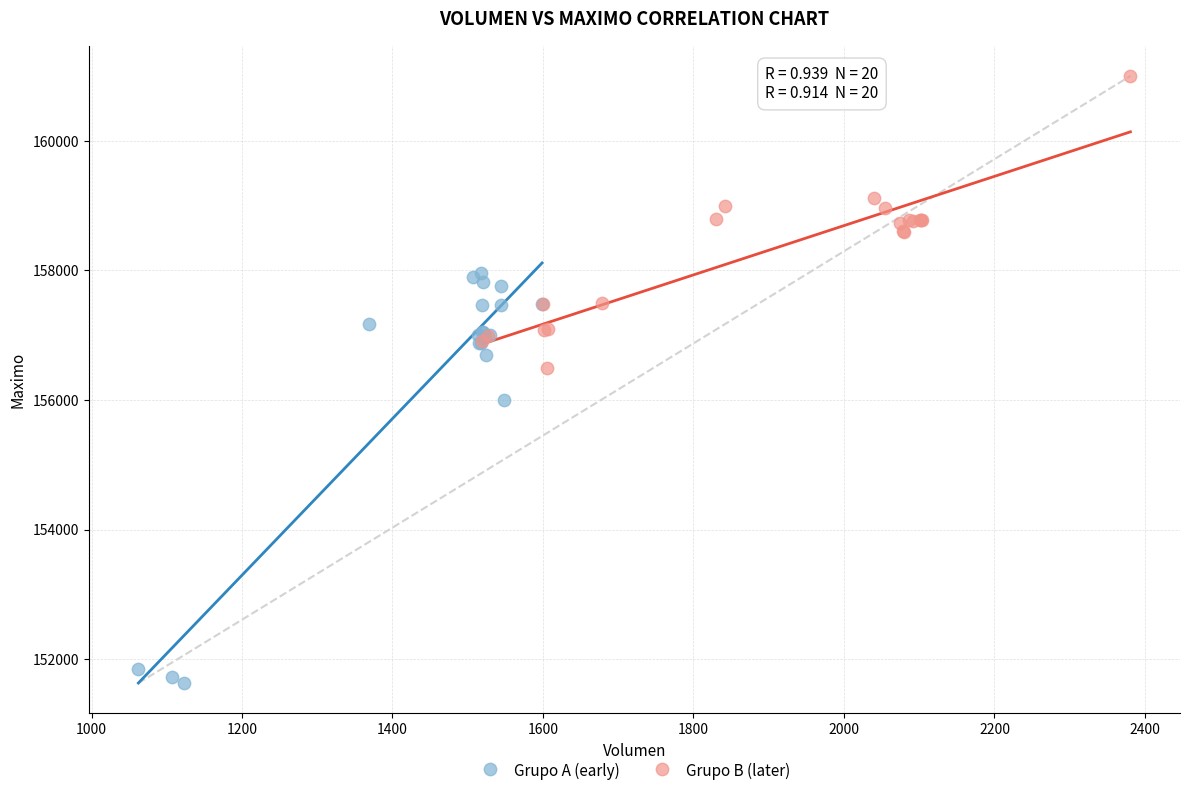

Which series reaches the minimum Y coordinate?

Grupo A (early)